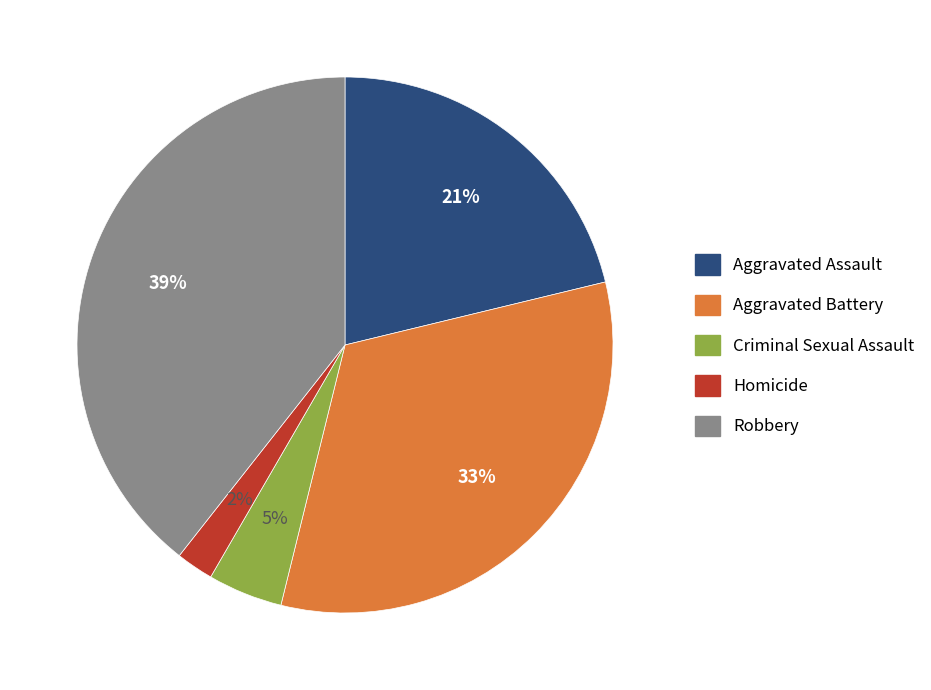

Does any single category account for the majority?

No